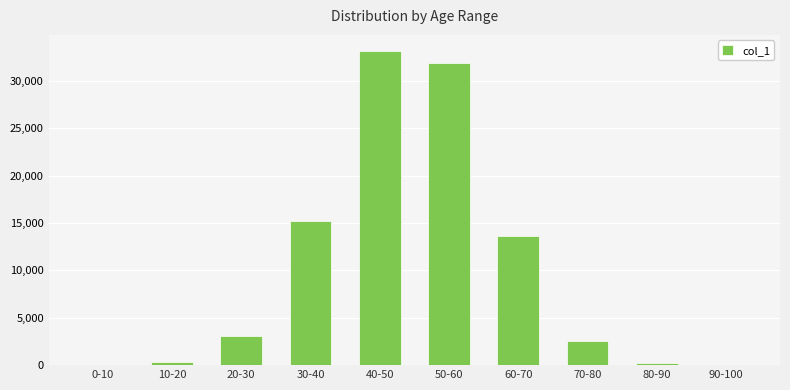

Which label corresponds to the largest value in the chart?

40-50